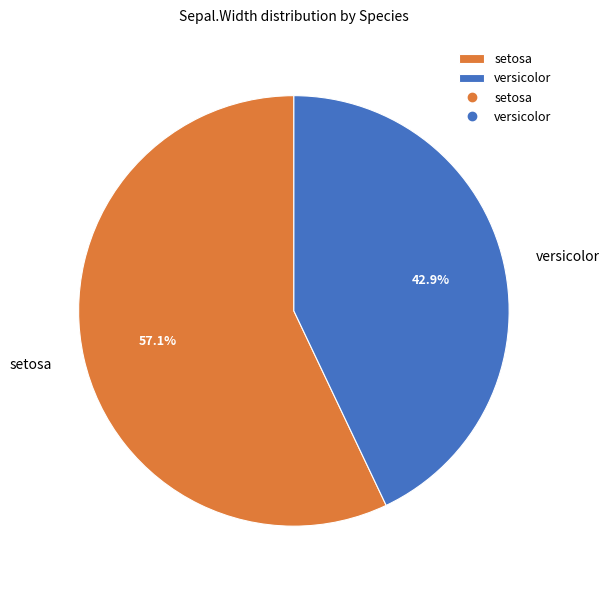

Which category has the biggest portion of the pie?

setosa